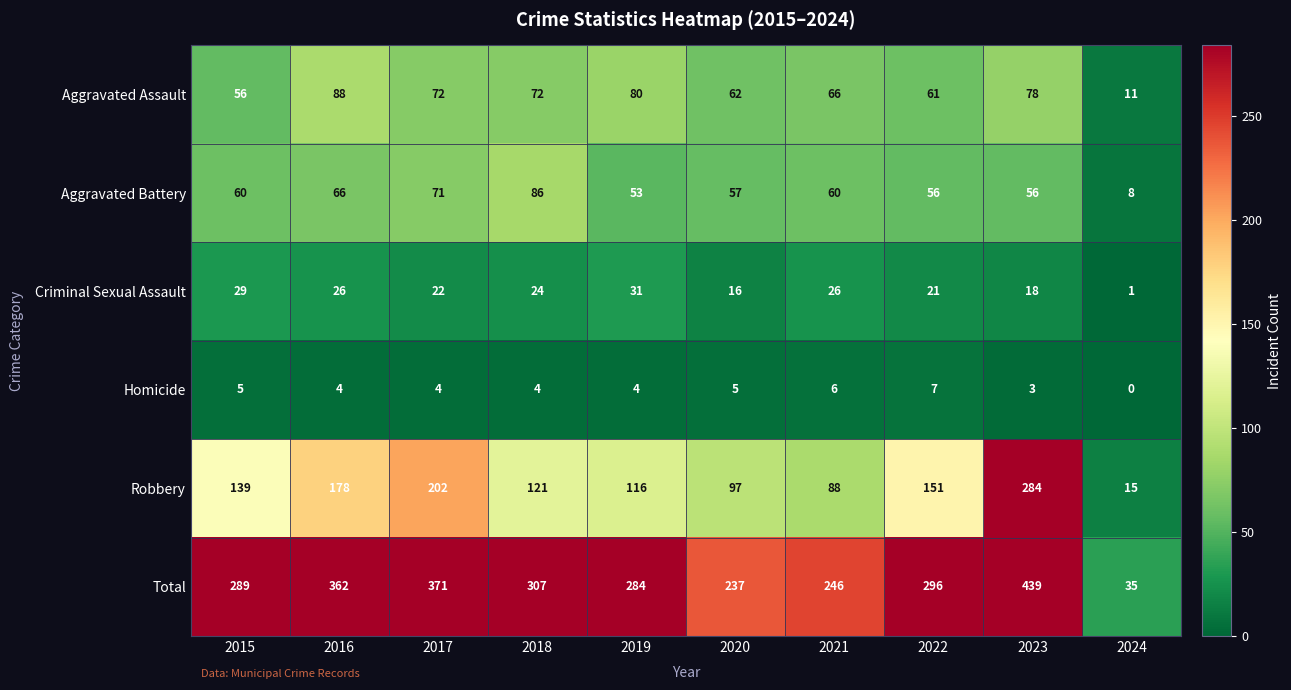

List the labels in order of Robbery value, largest first.

2023, 2017, 2016, 2022, 2015, 2018, 2019, 2020, 2021, 2024